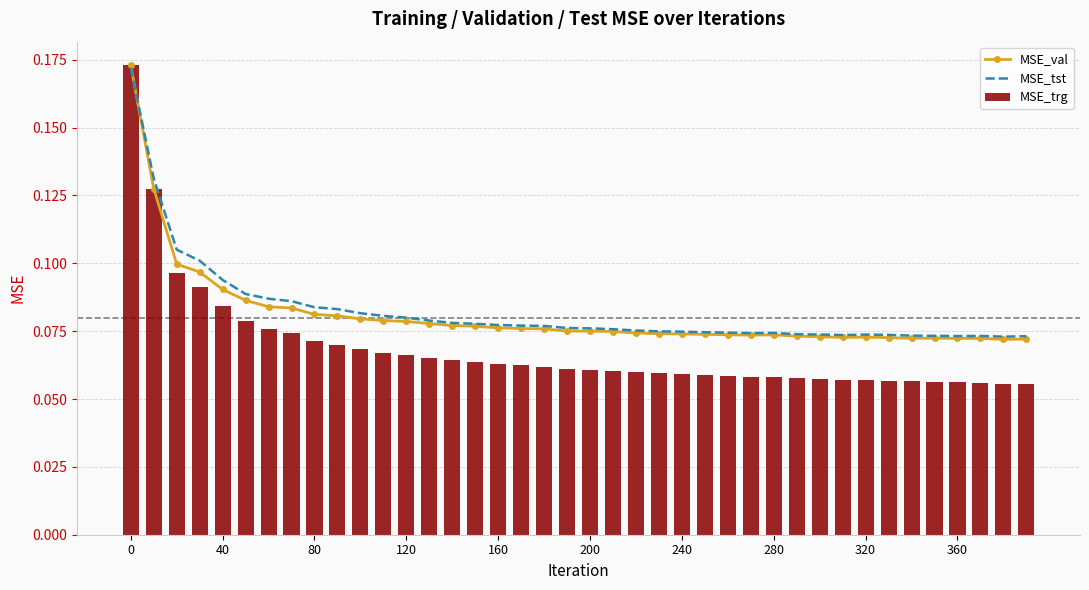

Which series has the largest total across all categories?

MSE_tst